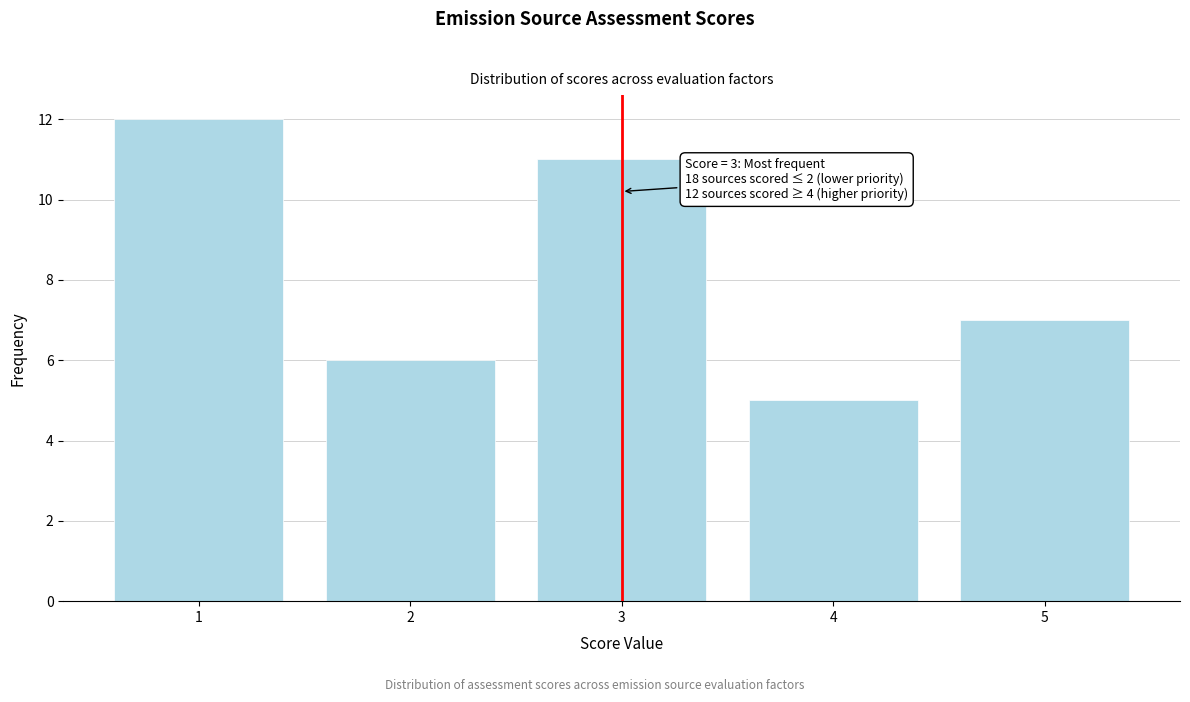

Reading left to right, list all the values displayed in this chart.

1=12	2=6	3=11	4=5	5=7